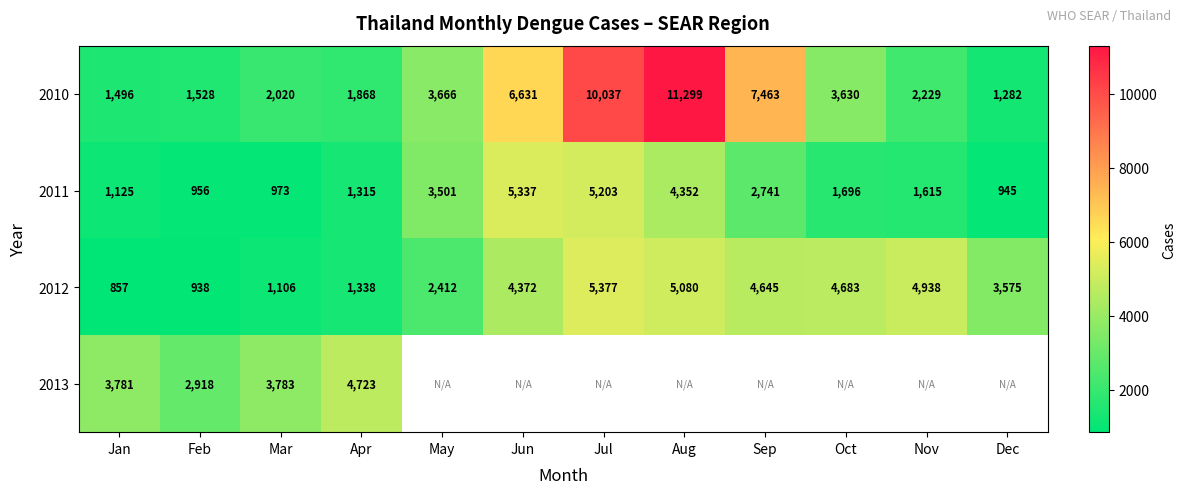

The 2013 series shows 5107.8 at Mar. True or false?

False